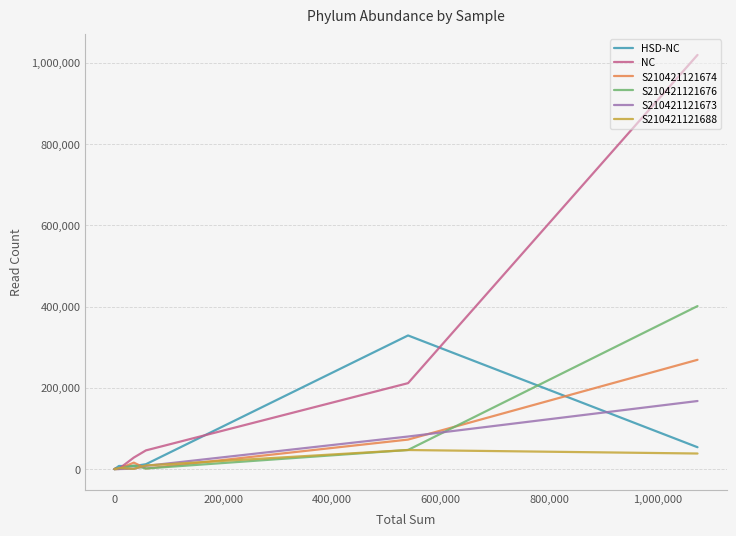

Which series has the largest range (max minus min)?

NC